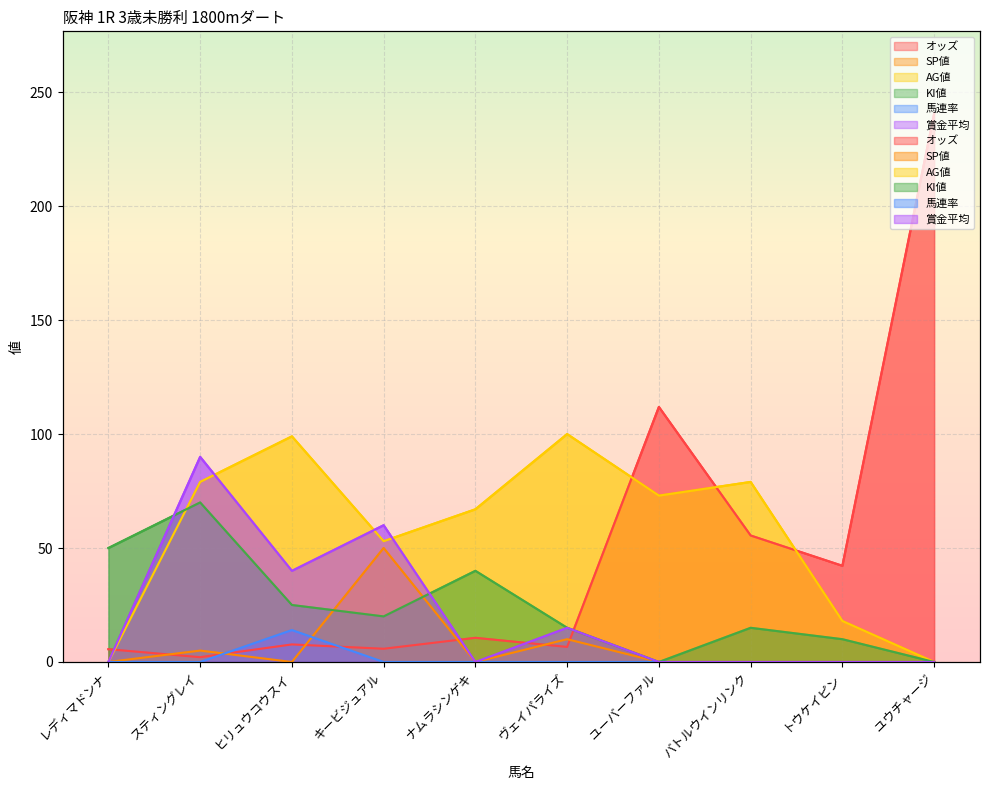

Read the オッズ value at バトルウインリンク.

55.5